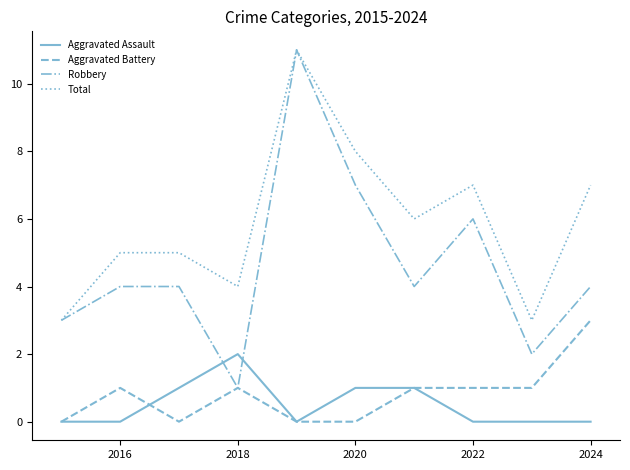

Which series has the widest spread of values?

Robbery